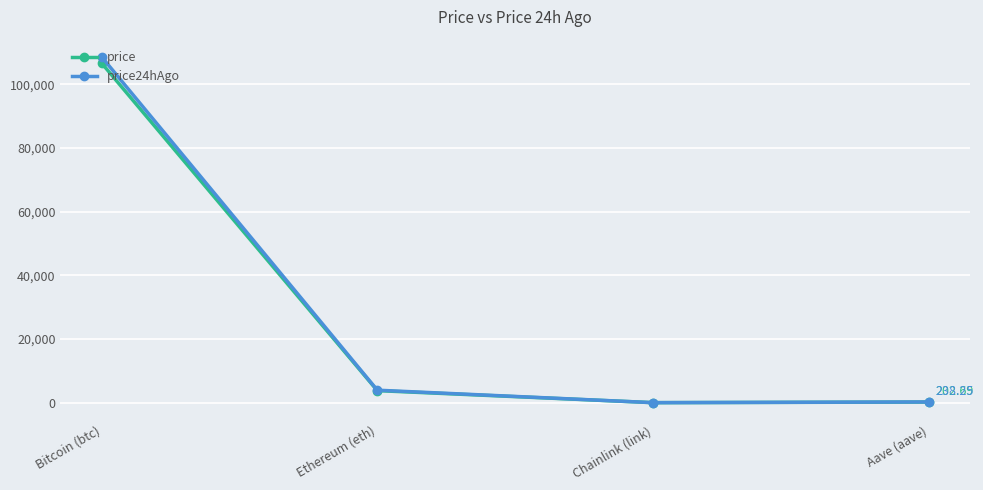

What are all the series names shown in the legend?

price, price24hAgo